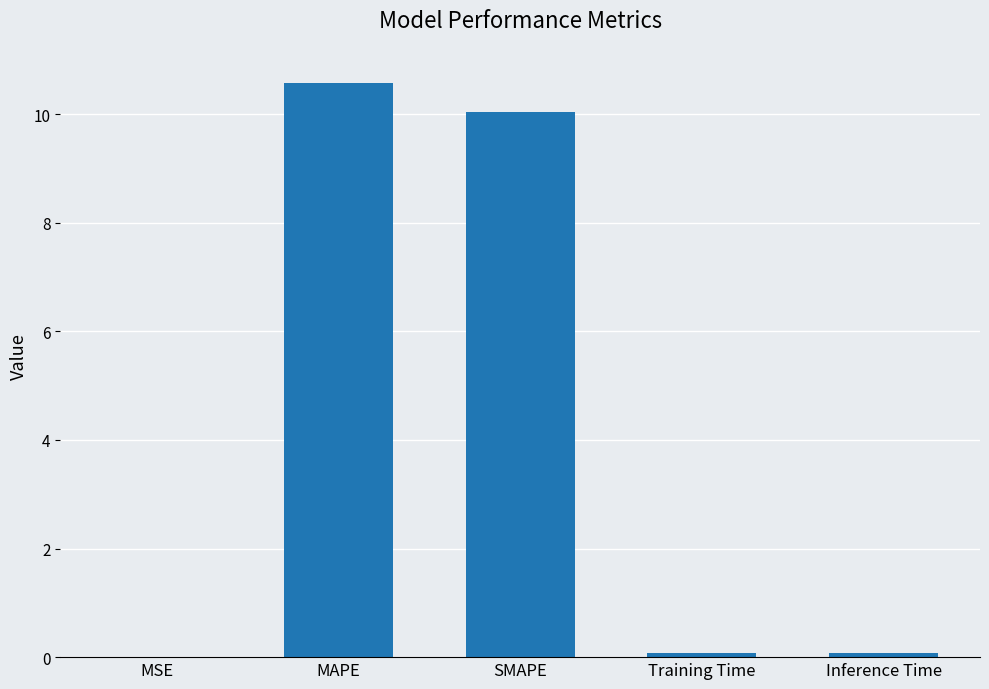

What is the maximum value shown in the chart?

10.6